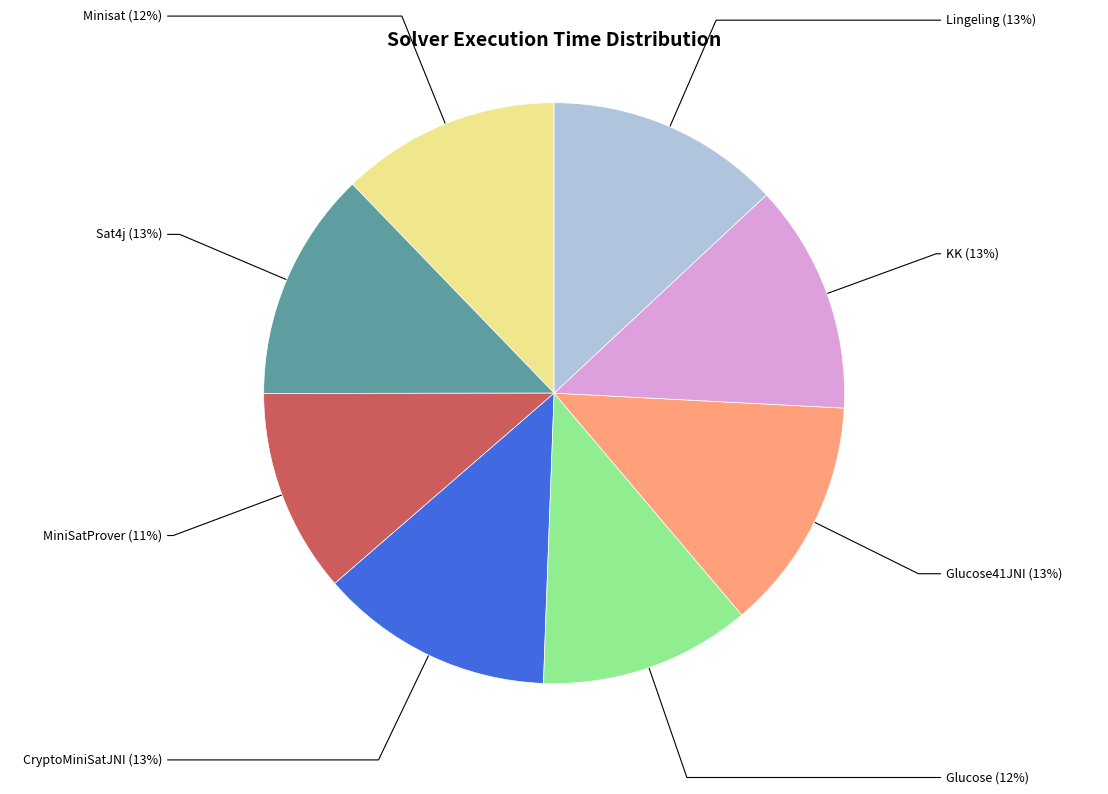

To the nearest percent, what is the difference between the largest and smallest slice percentages?

2%